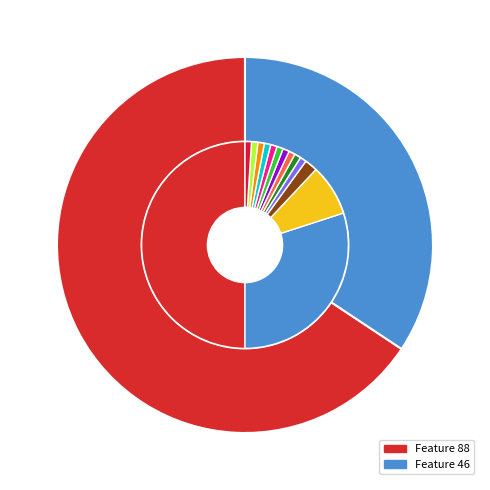

To the nearest percent, what is the combined percentage of 88 and 46?

100%